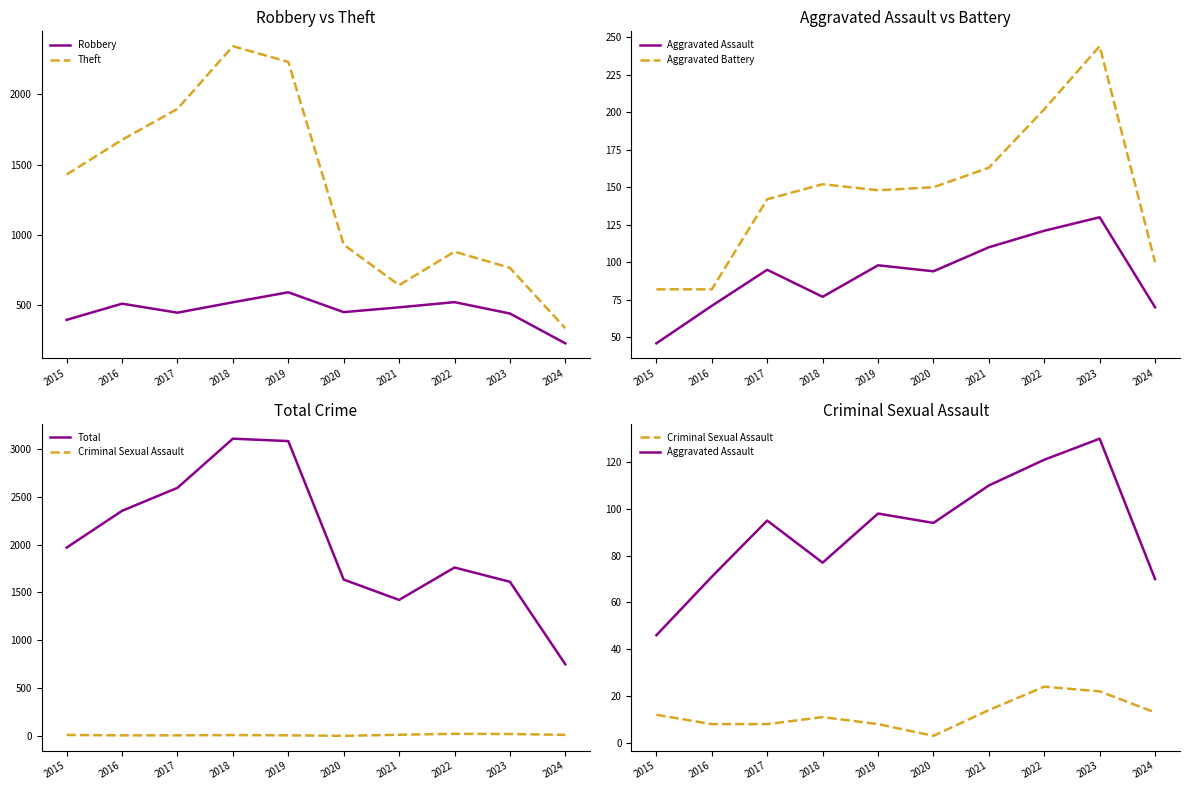

Which category has the lowest value in the Aggravated Battery series?

2015